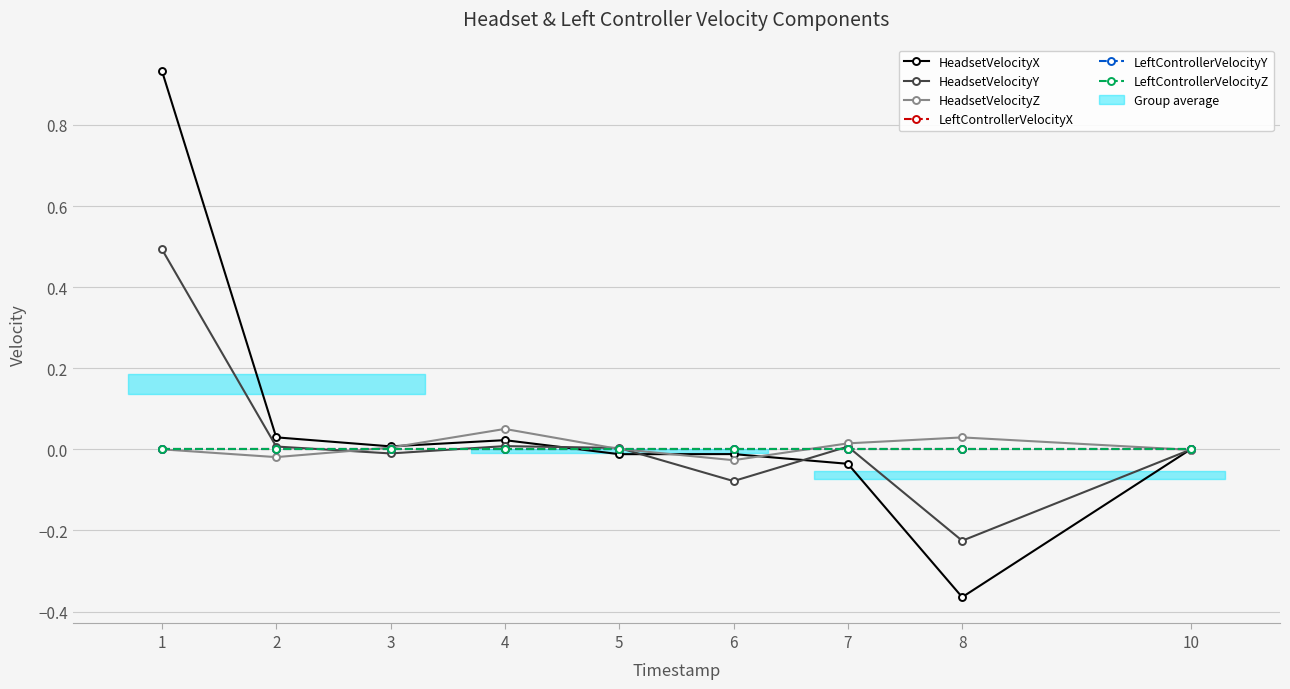

What is the difference between the maximum and second lowest values in the HeadsetVelocityX series?

1.0